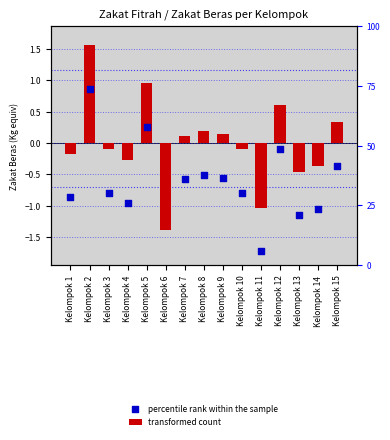

At how many categories does at least one series exceed 0?

7